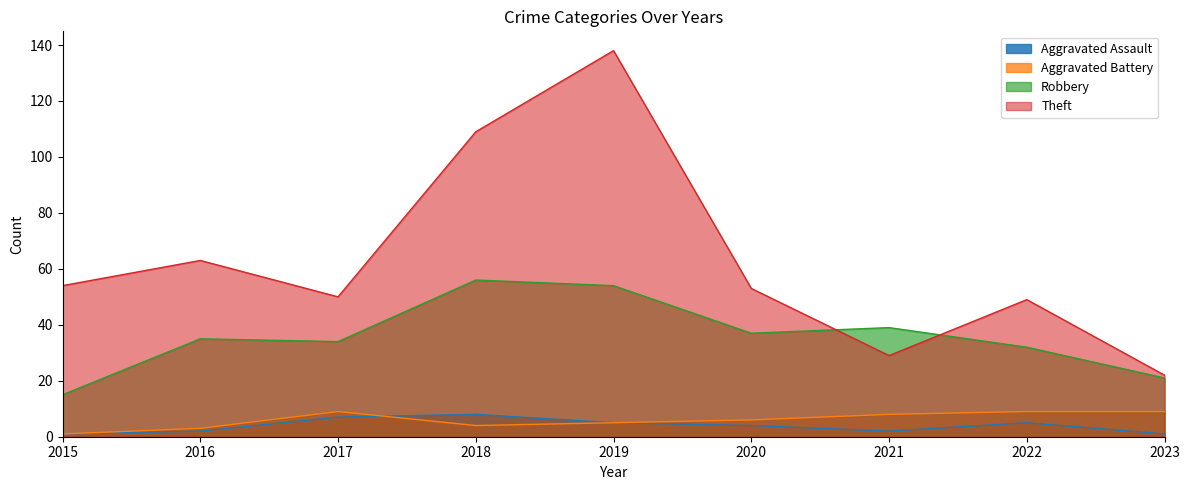

How many interior local valleys does the Aggravated Assault series have?

1